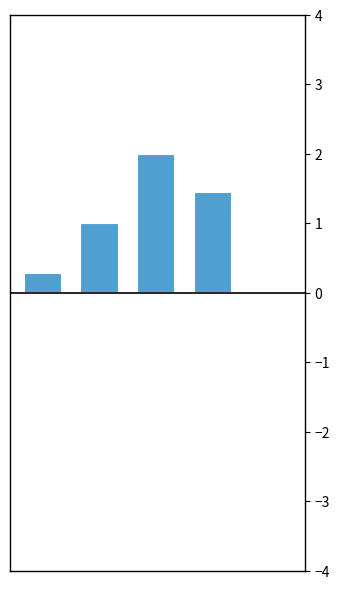

Count the number of data series in this chart.

1